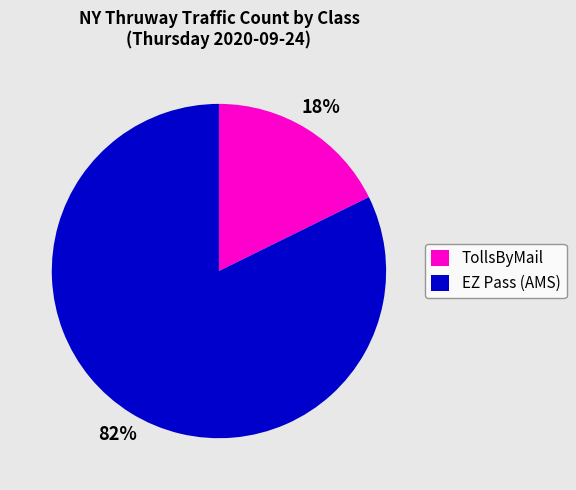

Which category has the biggest portion of the pie?

EZ Pass (AMS)